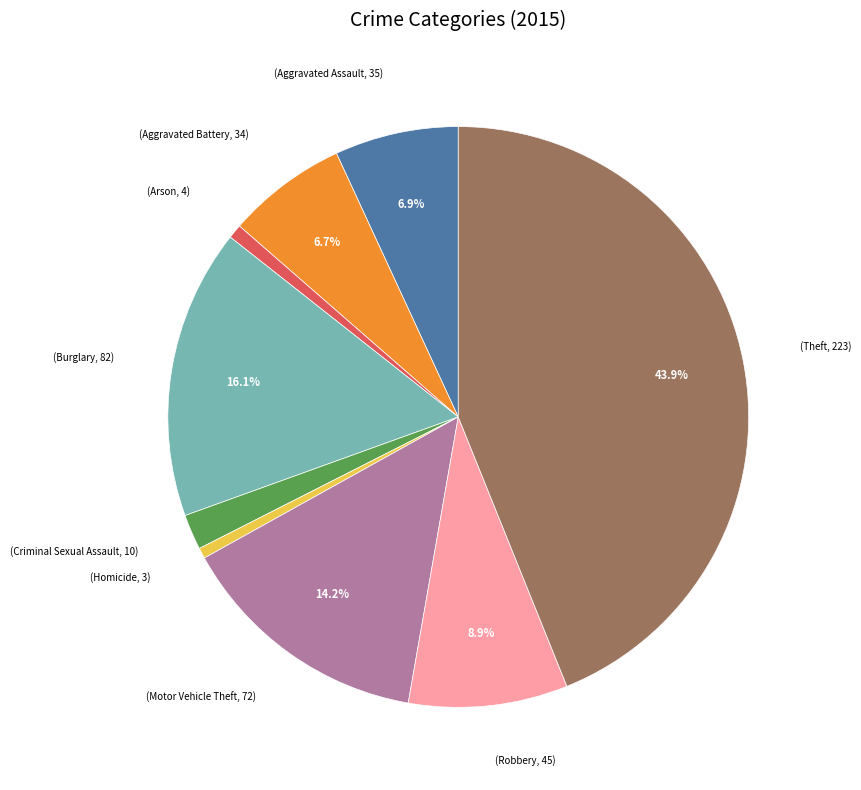

How many segments does this pie chart have?

9